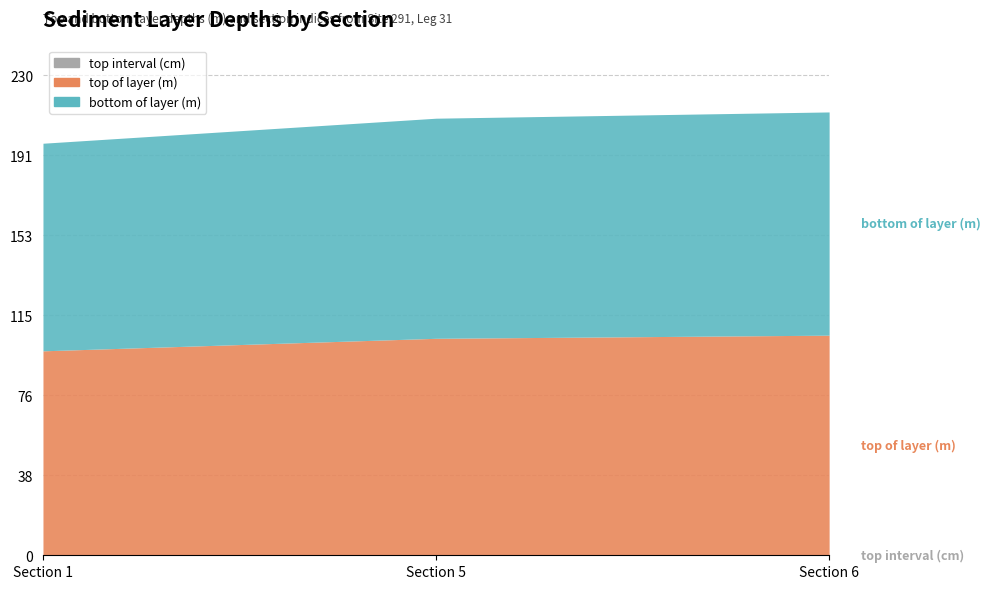

What is the total value across all series at Section 6?

510.5